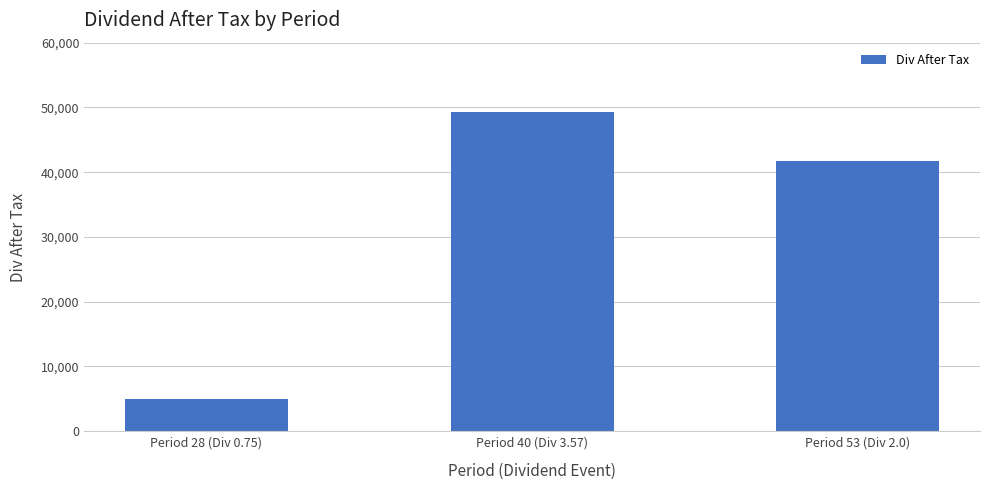

How many data points are less than 41800?

1